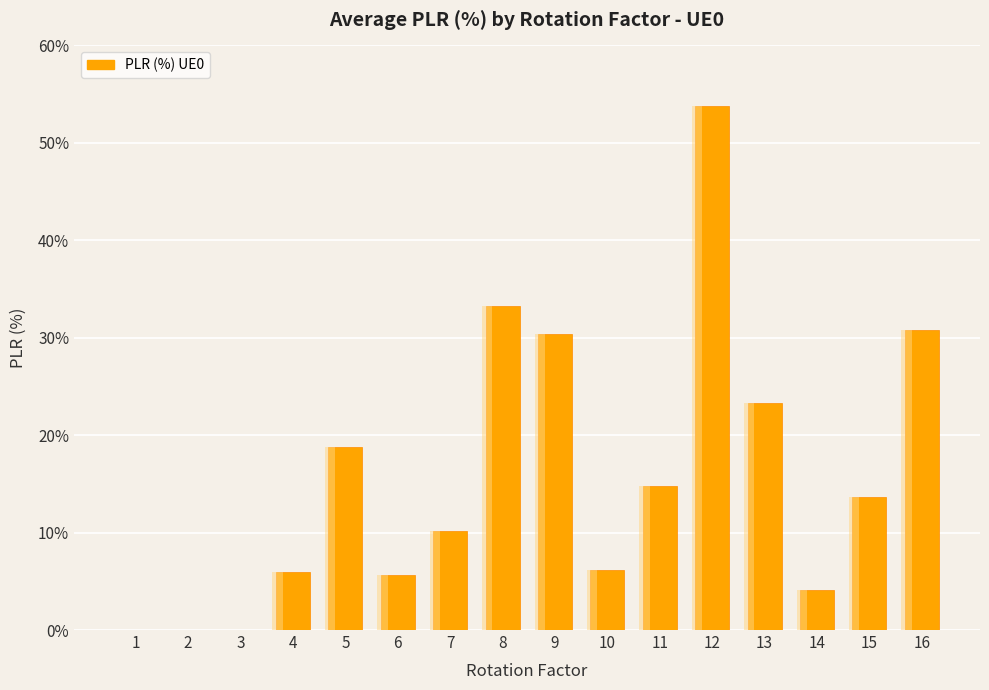

What is the value of the 4th bar from the left?

5.9